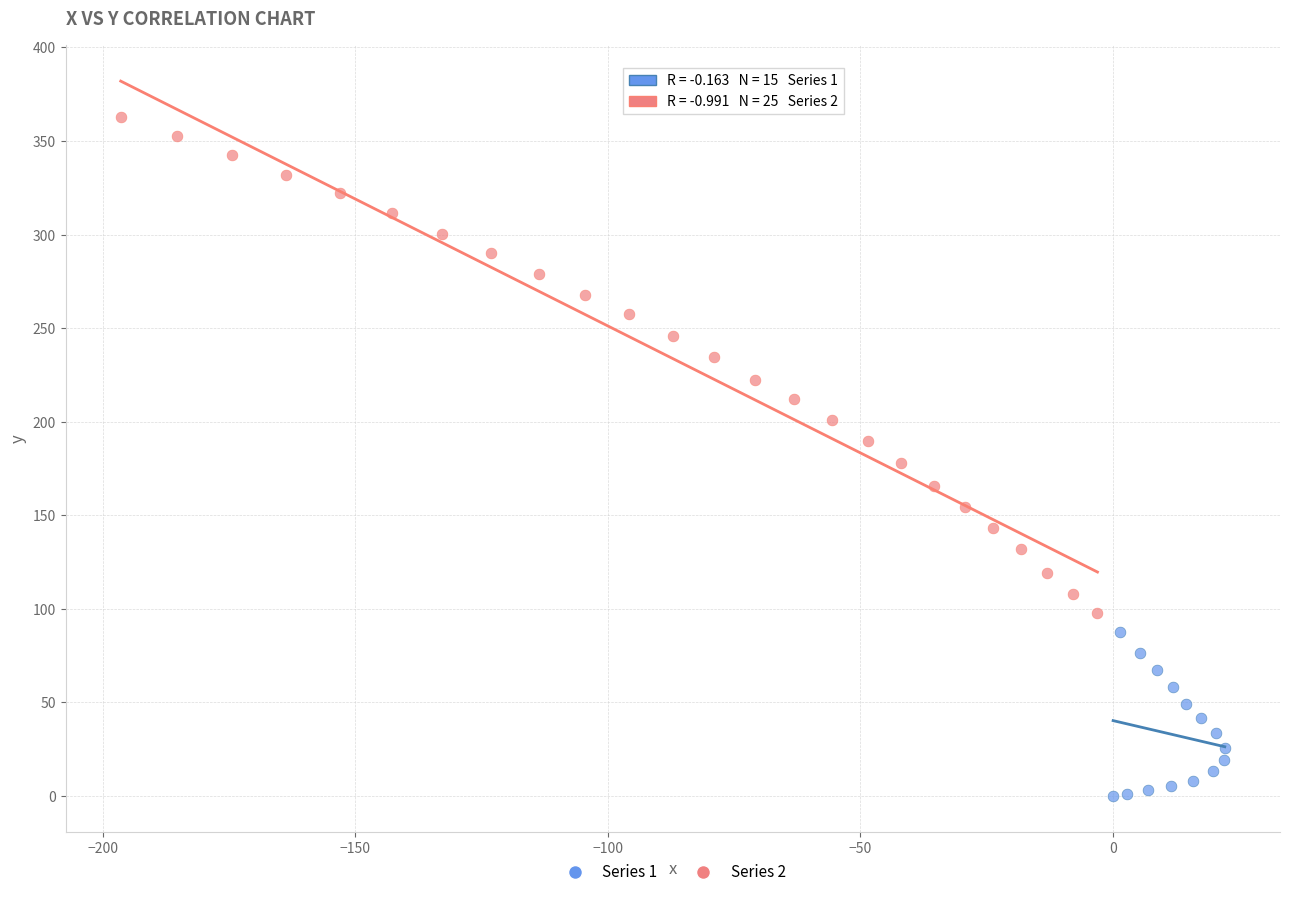

Which series reaches the maximum Y coordinate?

Series 2